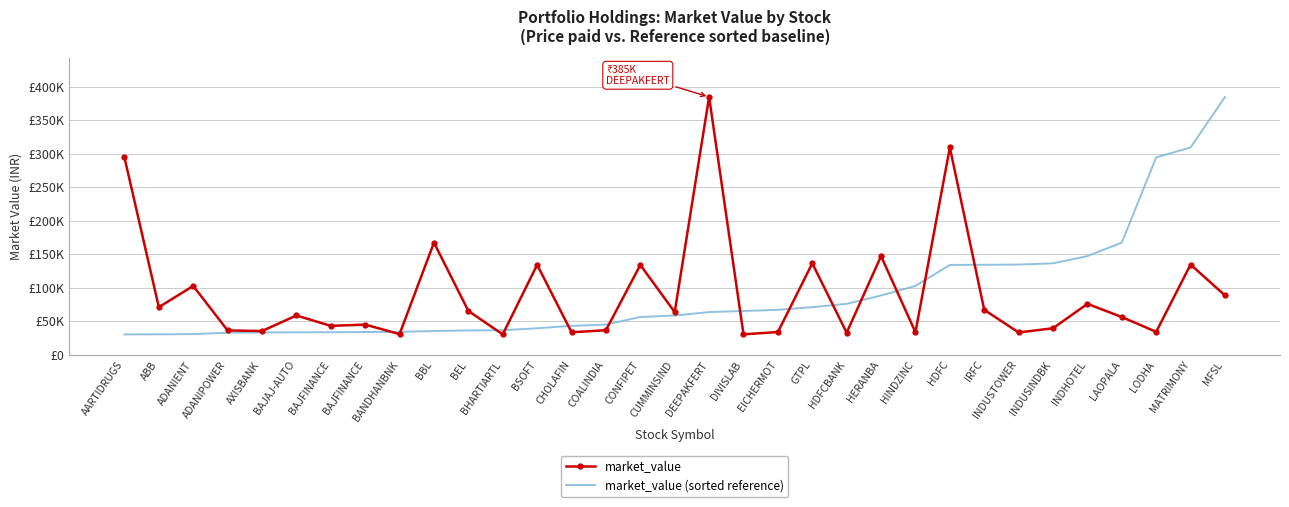

What is the difference between the market_value values at BANDHANBNK and CONFIPET?

103132.2